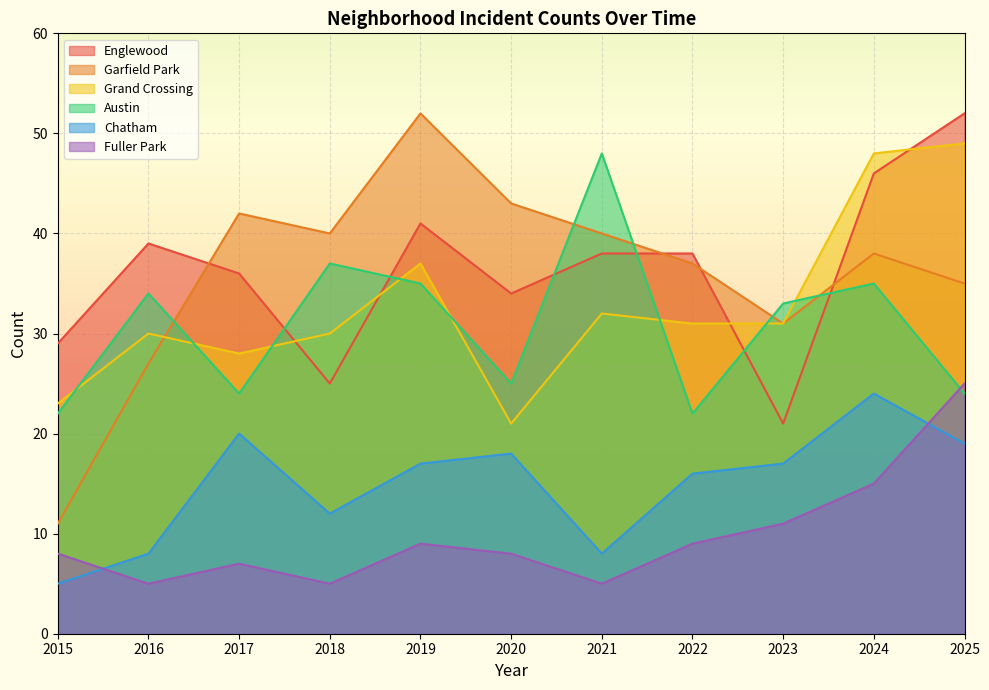

Which has a higher value, 2025 or 2023?

2025